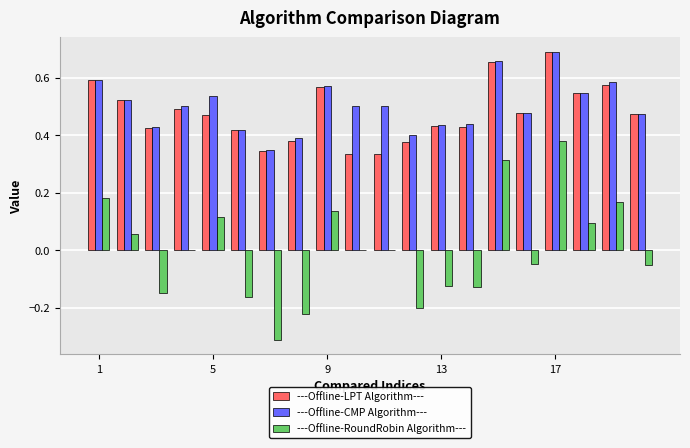

What are all the series names shown in the legend?

---Offline-LPT Algorithm---, ---Offline-CMP Algorithm---, ---Offline-RoundRobin Algorithm---